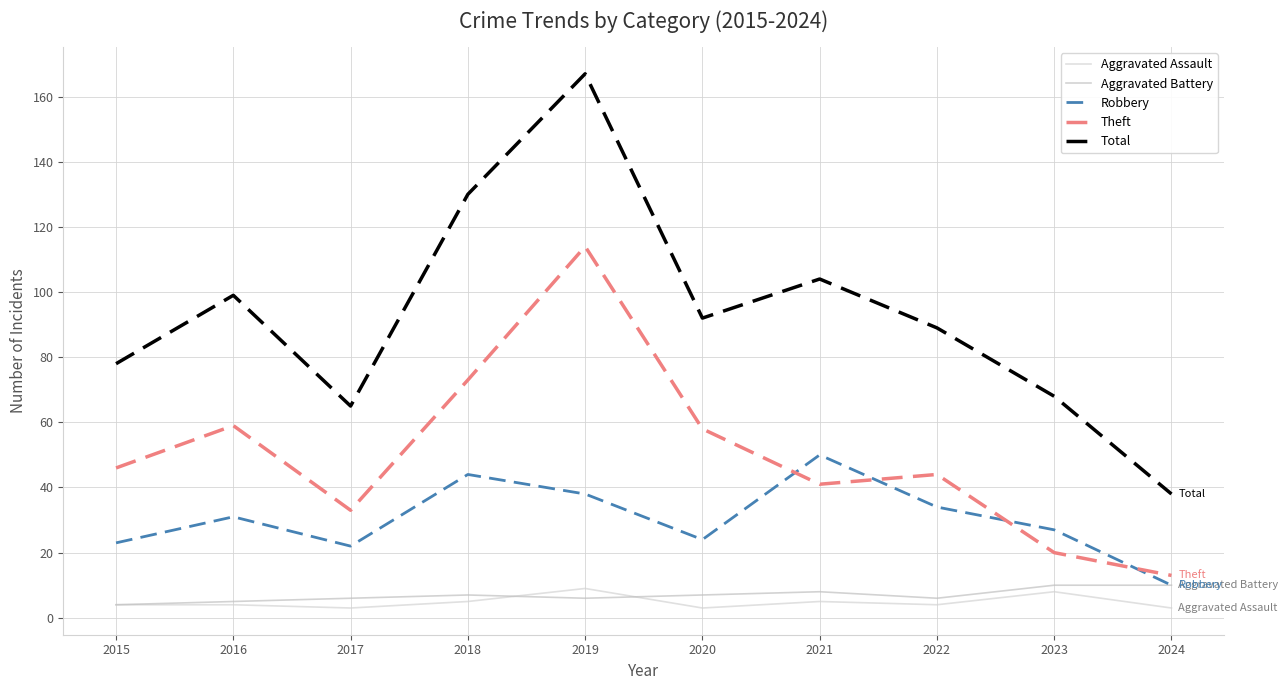

How many lines are shown in the chart?

5